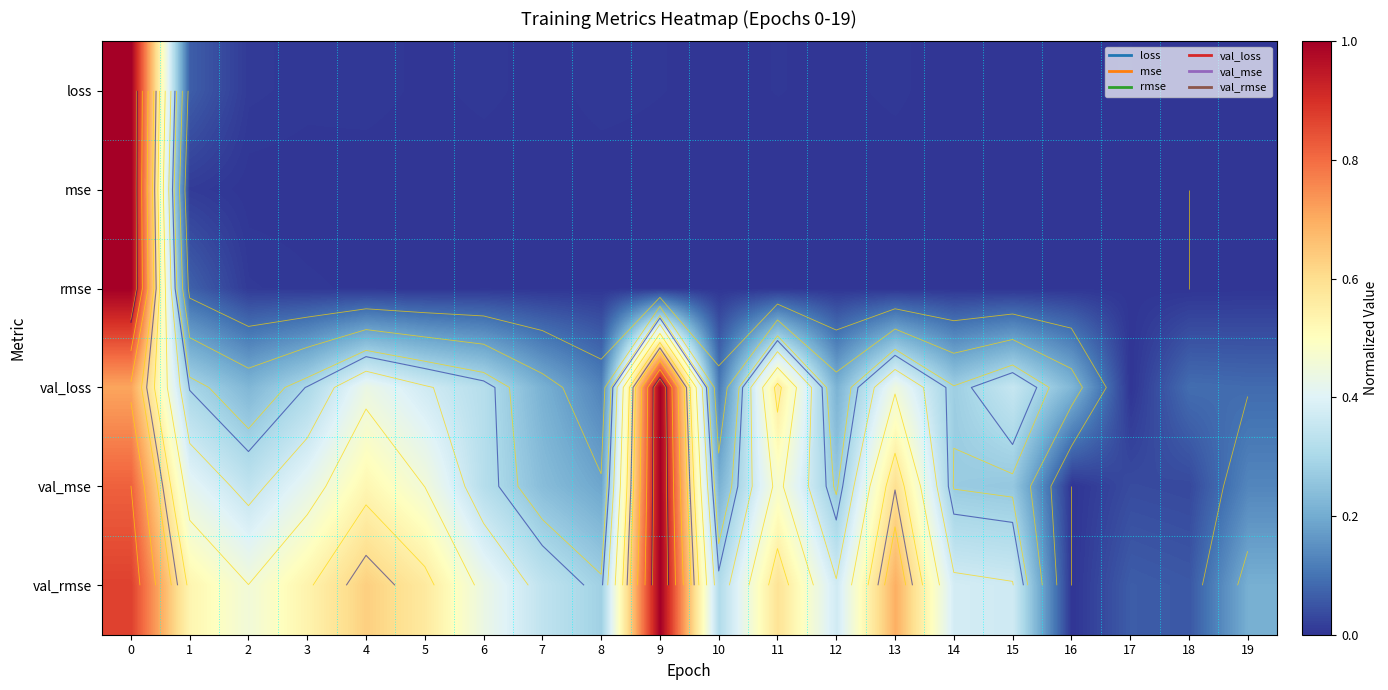

The val_loss series shows 0.3 at 14. True or false?

True